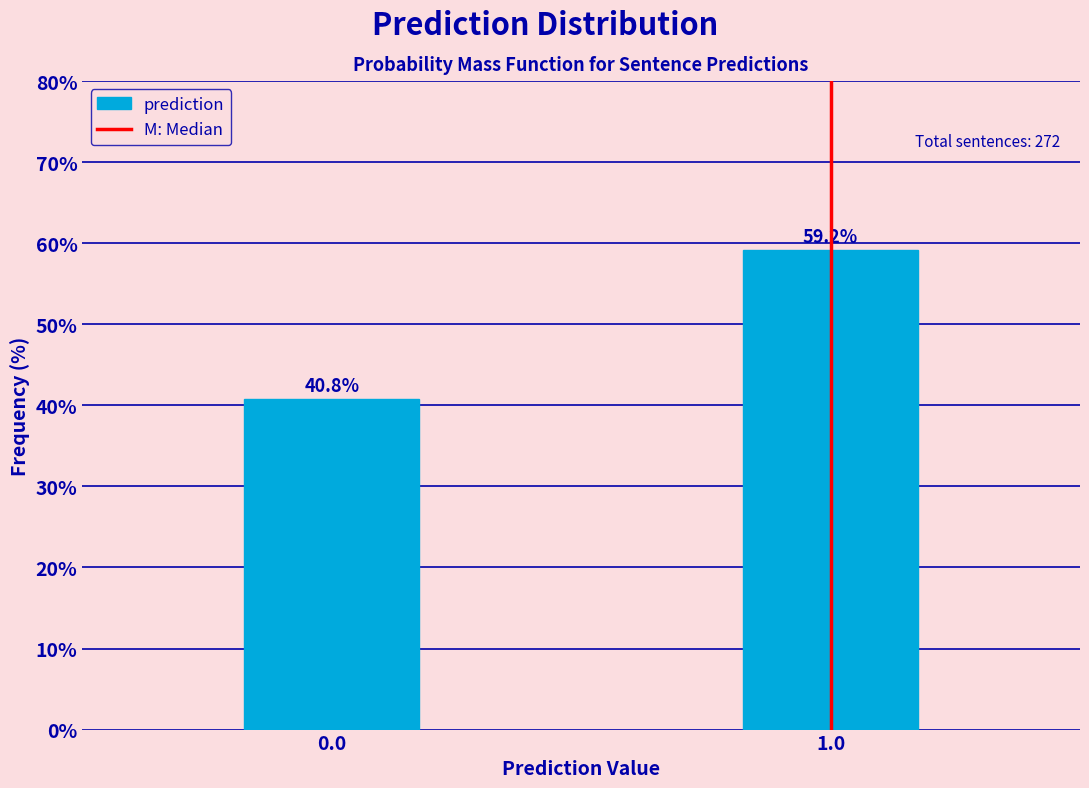

Reading right to left, extract all data points from this chart.

1.0=59.2	0.0=40.8